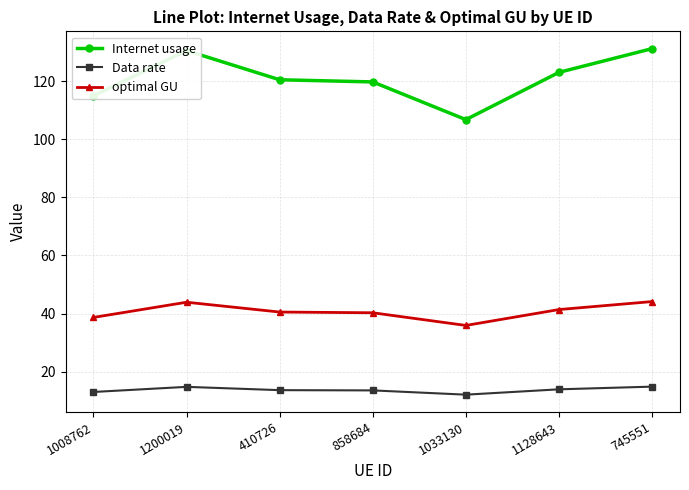

Which series has the largest range (max minus min)?

Internet usage